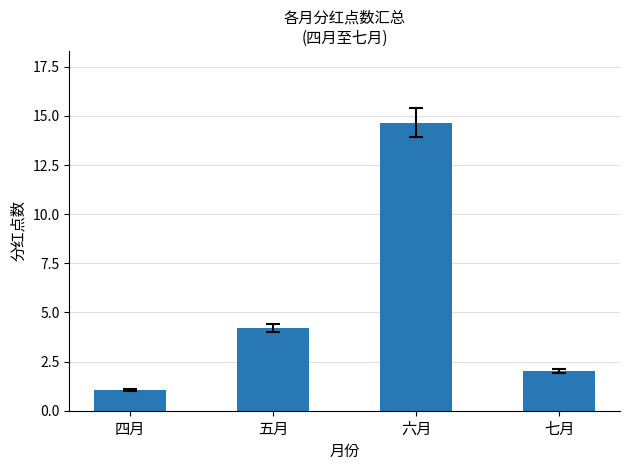

What is the difference between the maximum and minimum values?

13.6